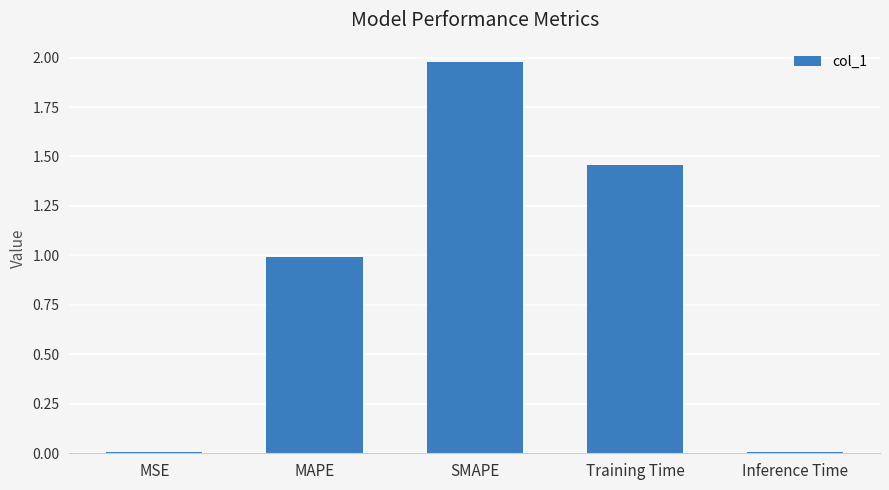

Which label corresponds to the largest value in the chart?

SMAPE